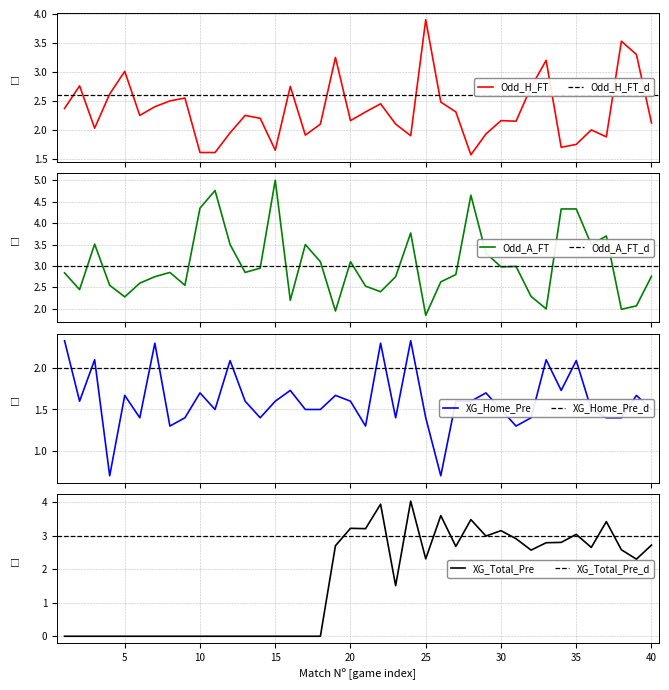

What is the difference between the second highest and minimum values in the Odd_A_FT series?

2.9